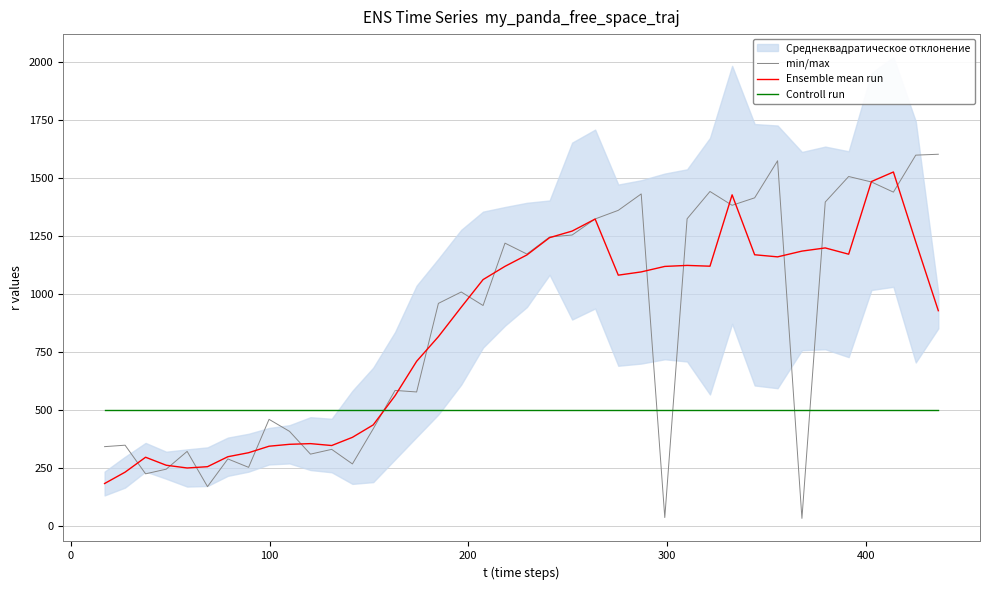

What is the minimum value for Ensemble mean run?

182.9